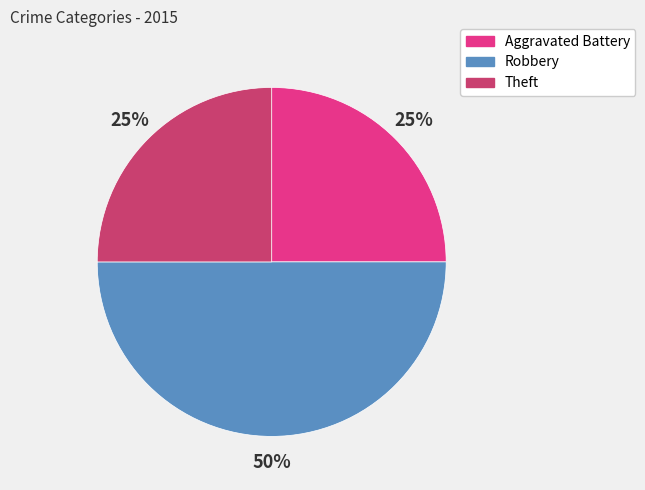

Count the number of slices in the pie.

3